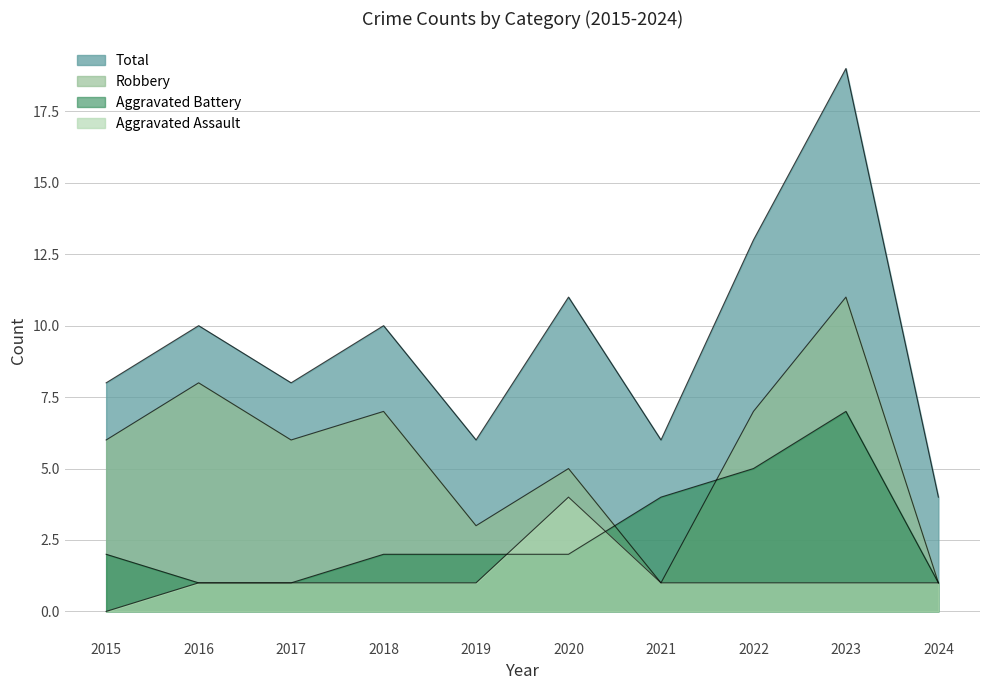

Reading left to right, list all the values displayed in this chart.

Aggravated Assault: 2015=0	2016=1	2017=1	2018=1	2019=1	2020=4	2021=1	2022=1	2023=1	2024=1
Aggravated Battery: 2015=2	2016=1	2017=1	2018=2	2019=2	2020=2	2021=4	2022=5	2023=7	2024=1
Robbery: 2015=6	2016=8	2017=6	2018=7	2019=3	2020=5	2021=1	2022=7	2023=11	2024=1
Total: 2015=8	2016=10	2017=8	2018=10	2019=6	2020=11	2021=6	2022=13	2023=19	2024=4